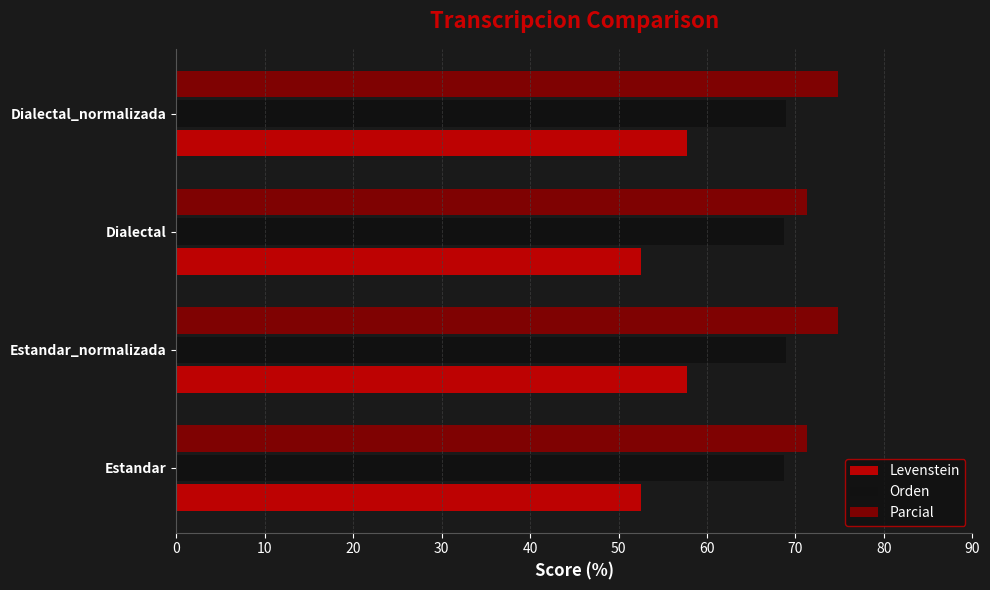

What is the average value of the Levenstein series?

55.2